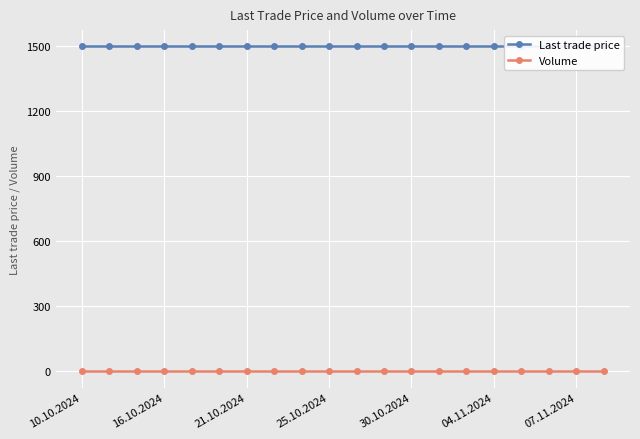

True or false: Last trade price has more than 2 interior local peaks.

False